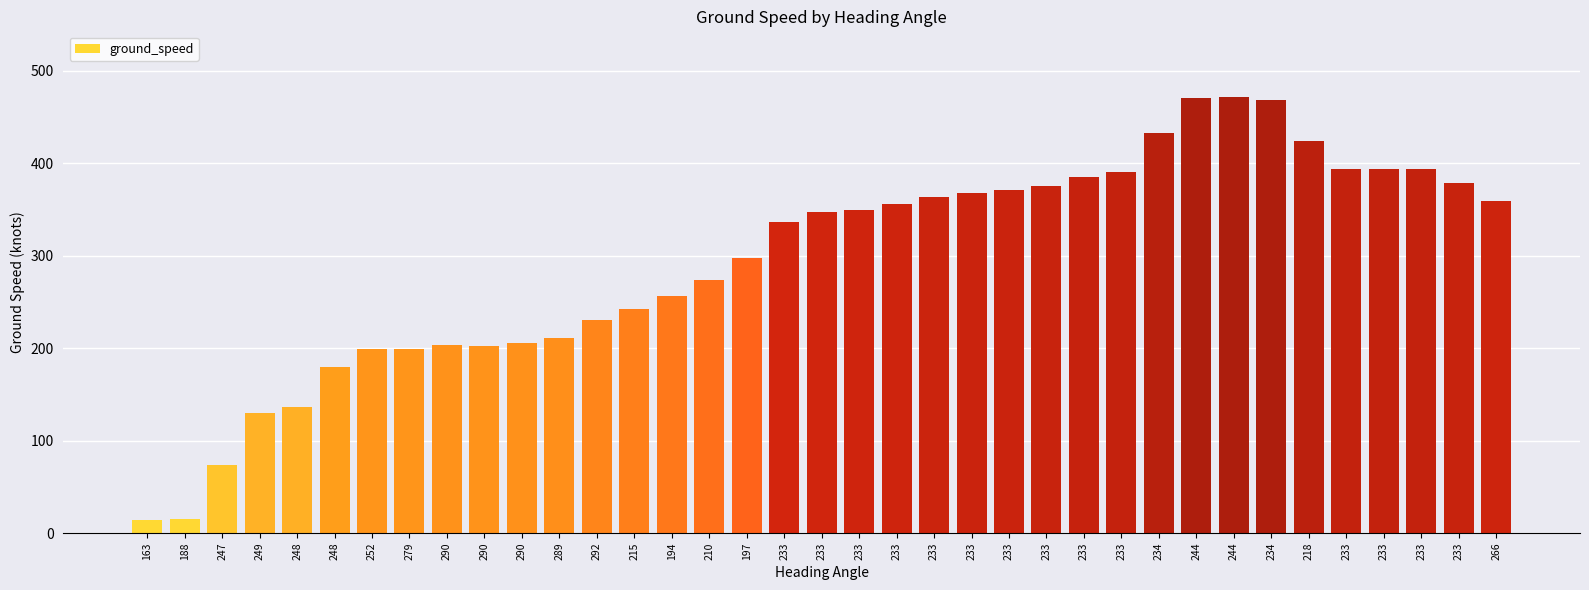

Does the chart contain any negative values?

No